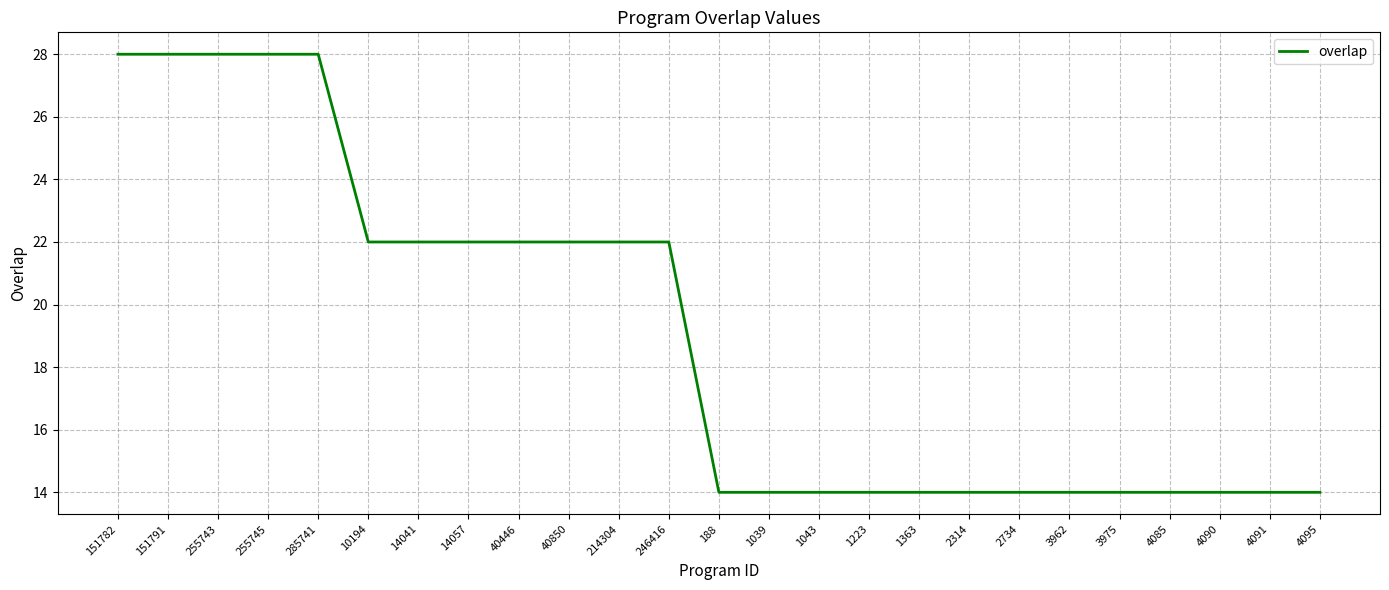

What is the maximum value shown in the chart?

28